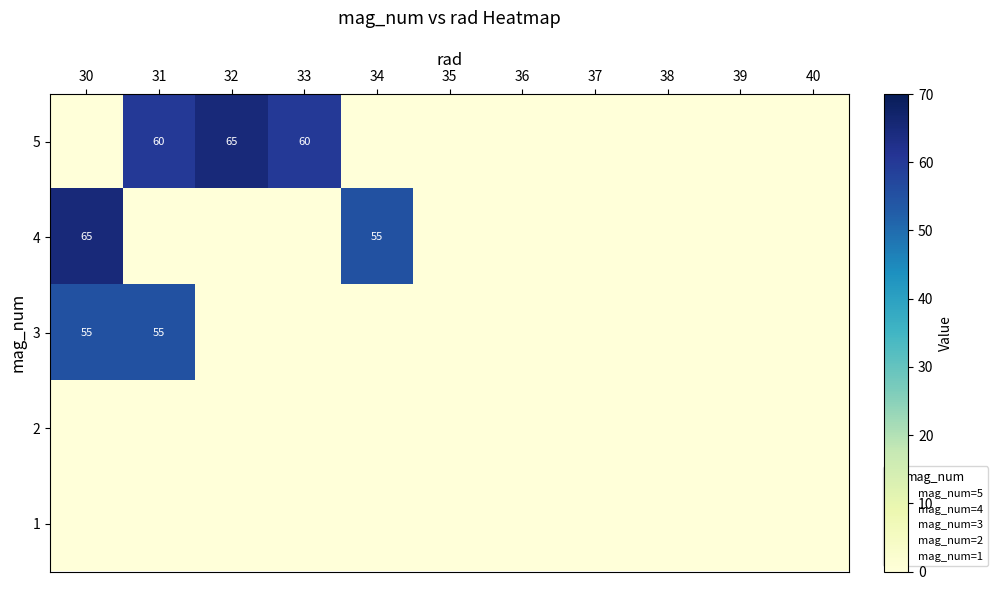

Which category has the lowest value across all series?

30